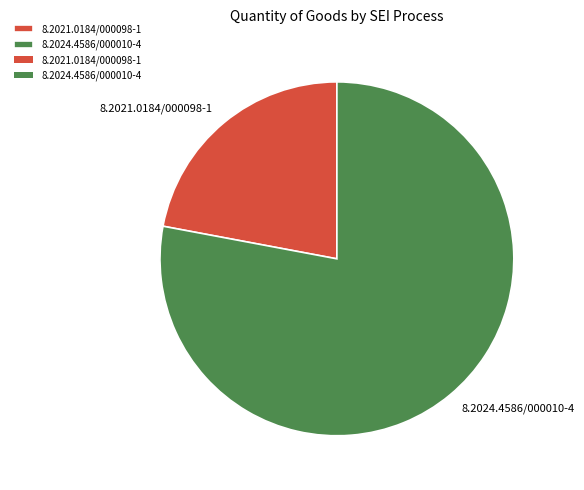

Rank the categories by value from lowest to highest.

8.2021.0184/000098-1, 8.2024.4586/000010-4